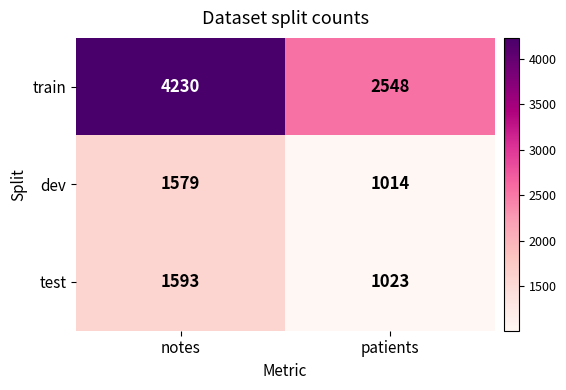

What is the sum of the dev values at patients and notes?

2593